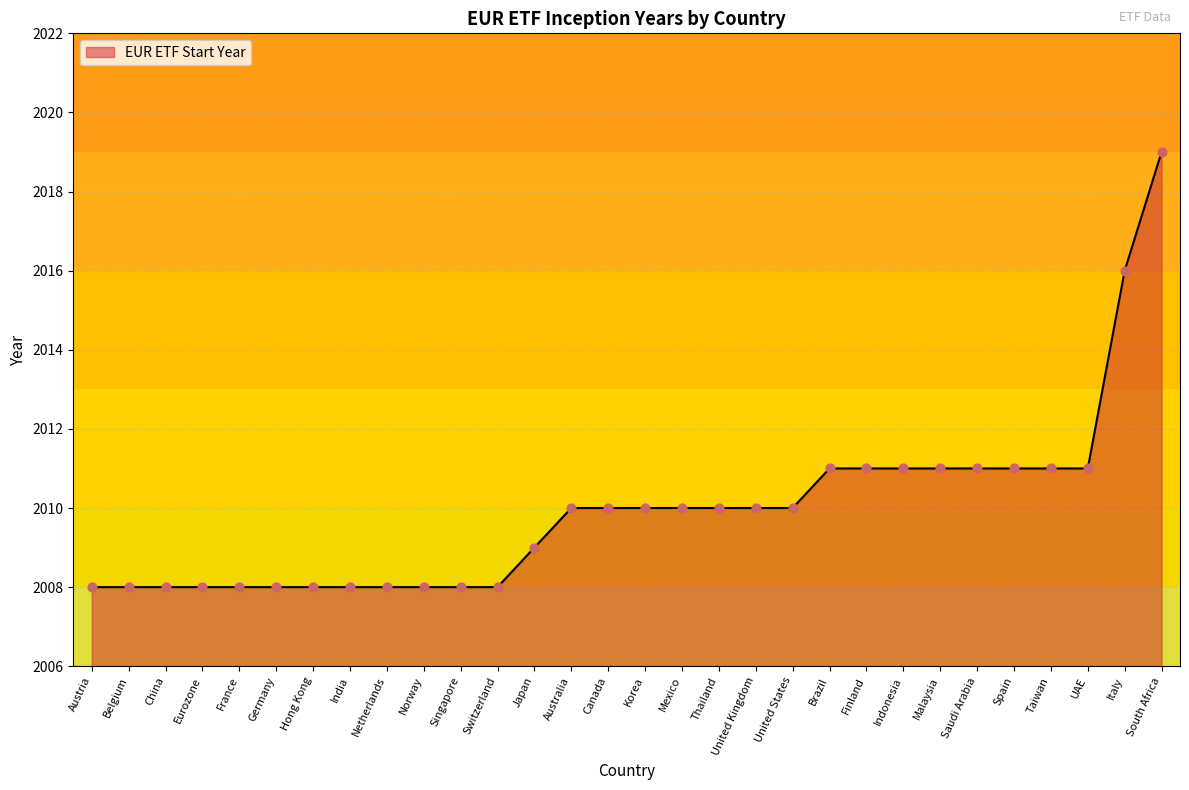

Between Hong Kong and UAE, which is larger?

UAE